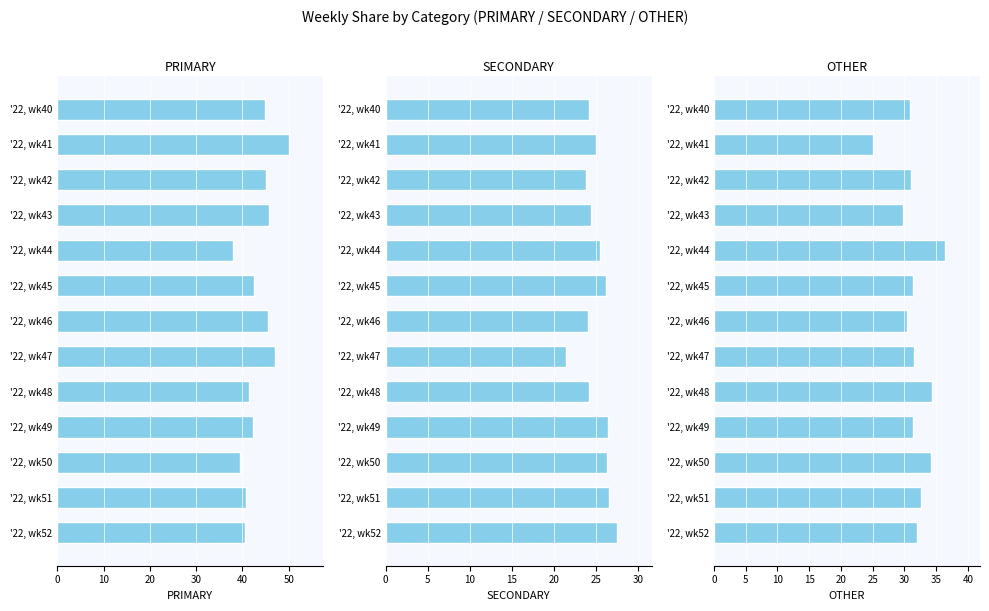

How many series are shown in this chart?

3